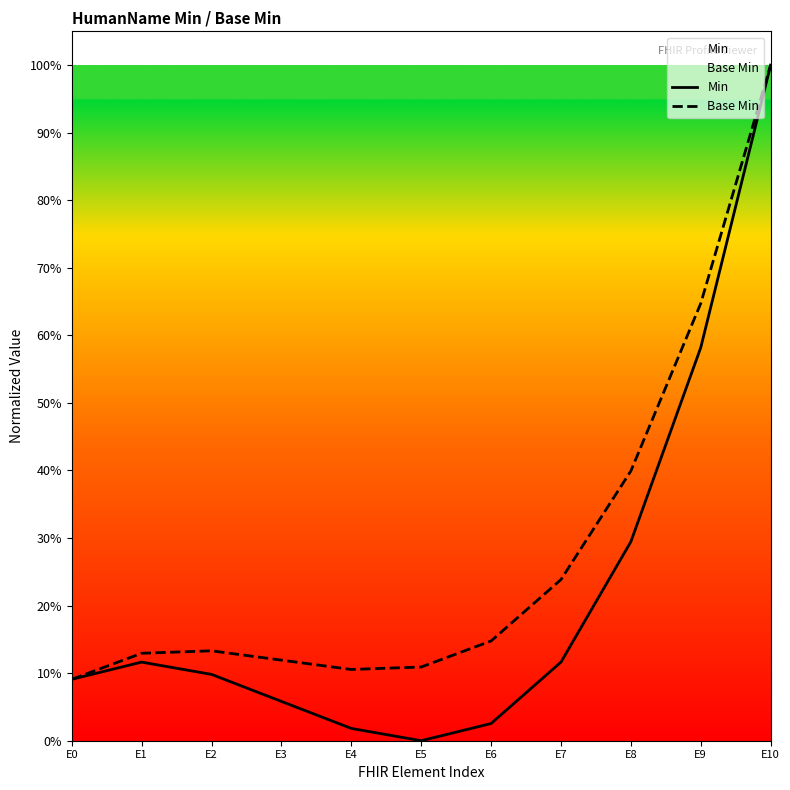

Reading right to left, extract all data points from this chart.

Min: E10=1.0	E9=0.6	E8=0.3	E7=0.1	E6=0.0	E5=0.0	E4=0.0	E3=0.1	E2=0.1	E1=0.1	E0=0.1
Base Min: E10=1.0	E9=0.6	E8=0.4	E7=0.2	E6=0.1	E5=0.1	E4=0.1	E3=0.1	E2=0.1	E1=0.1	E0=0.1